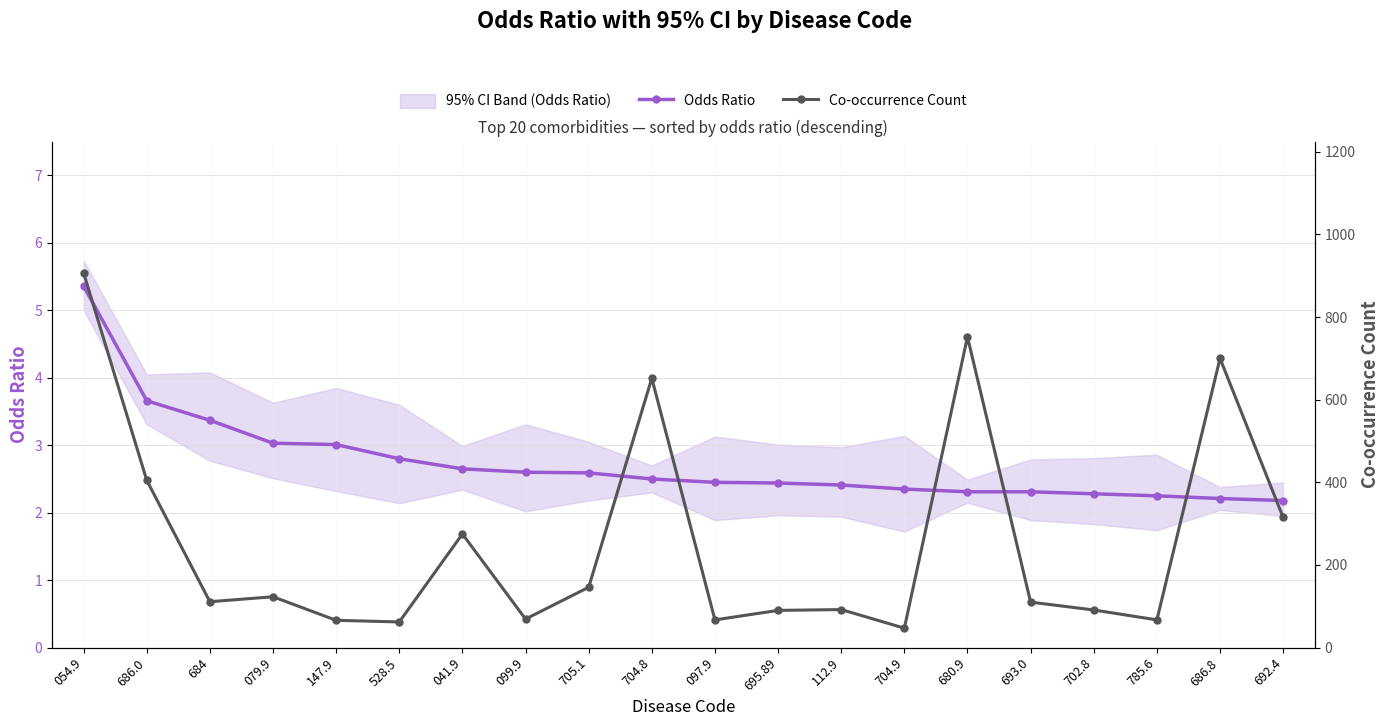

Where is the first local minimum for Co-occurrence Count?

684